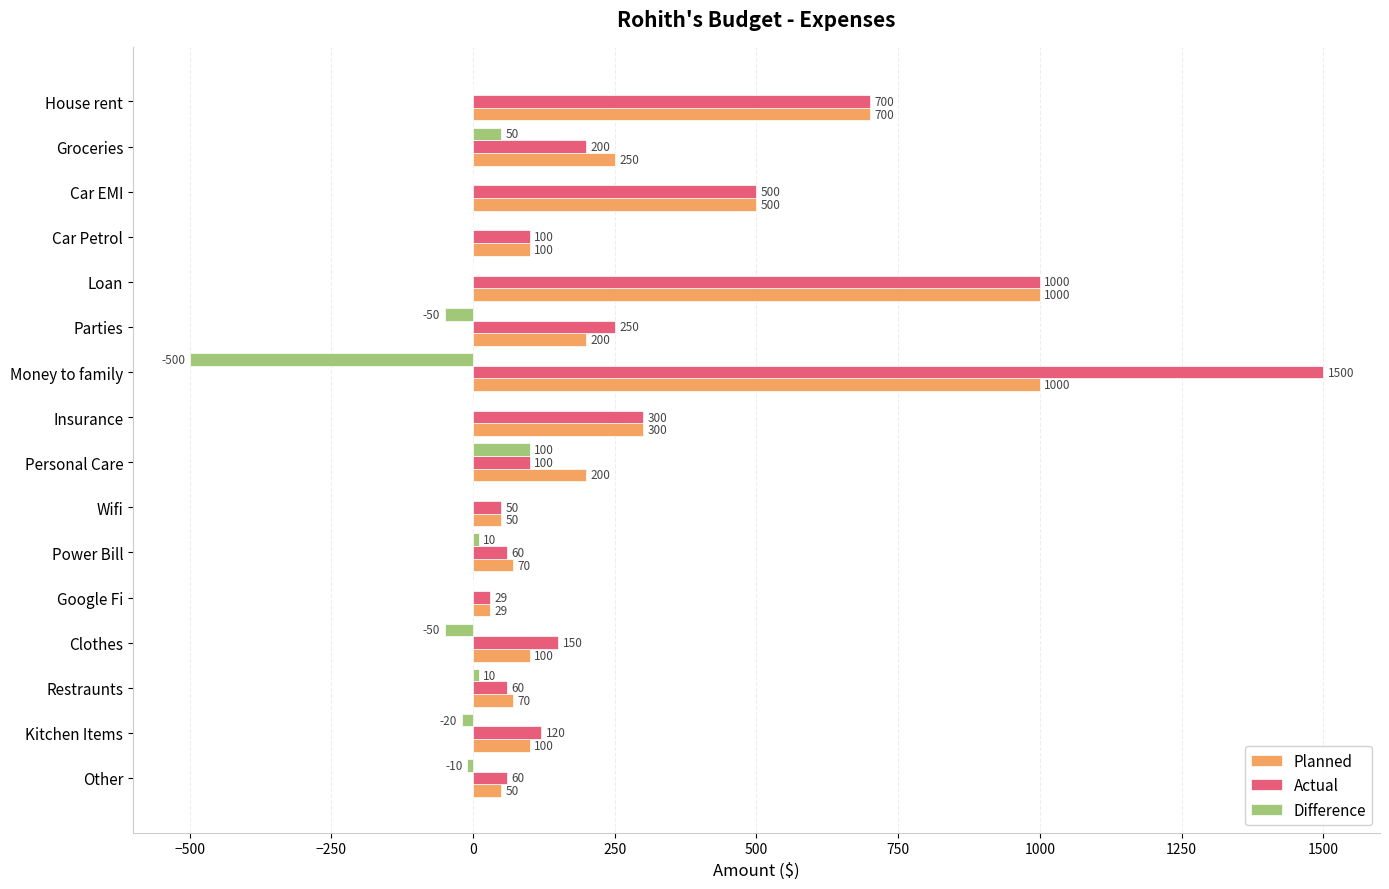

What is the total value across all series at Power Bill?

140